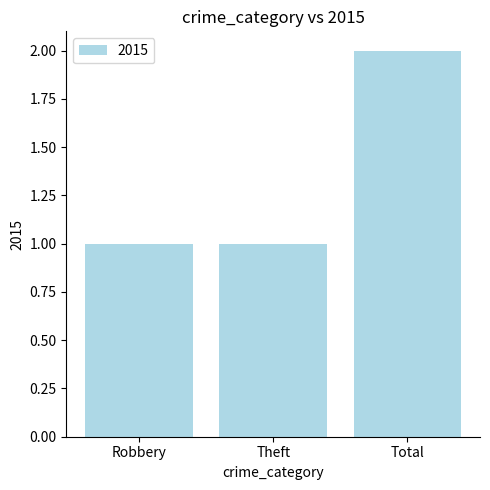

What is the label of the 3rd bar from the left?

Total